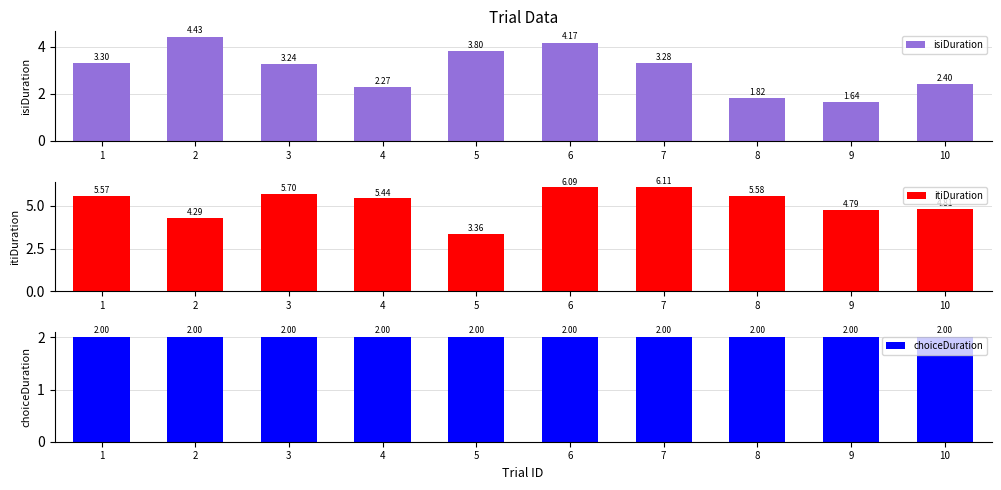

What are all the series names shown in the legend?

isiDuration, itiDuration, choiceDuration